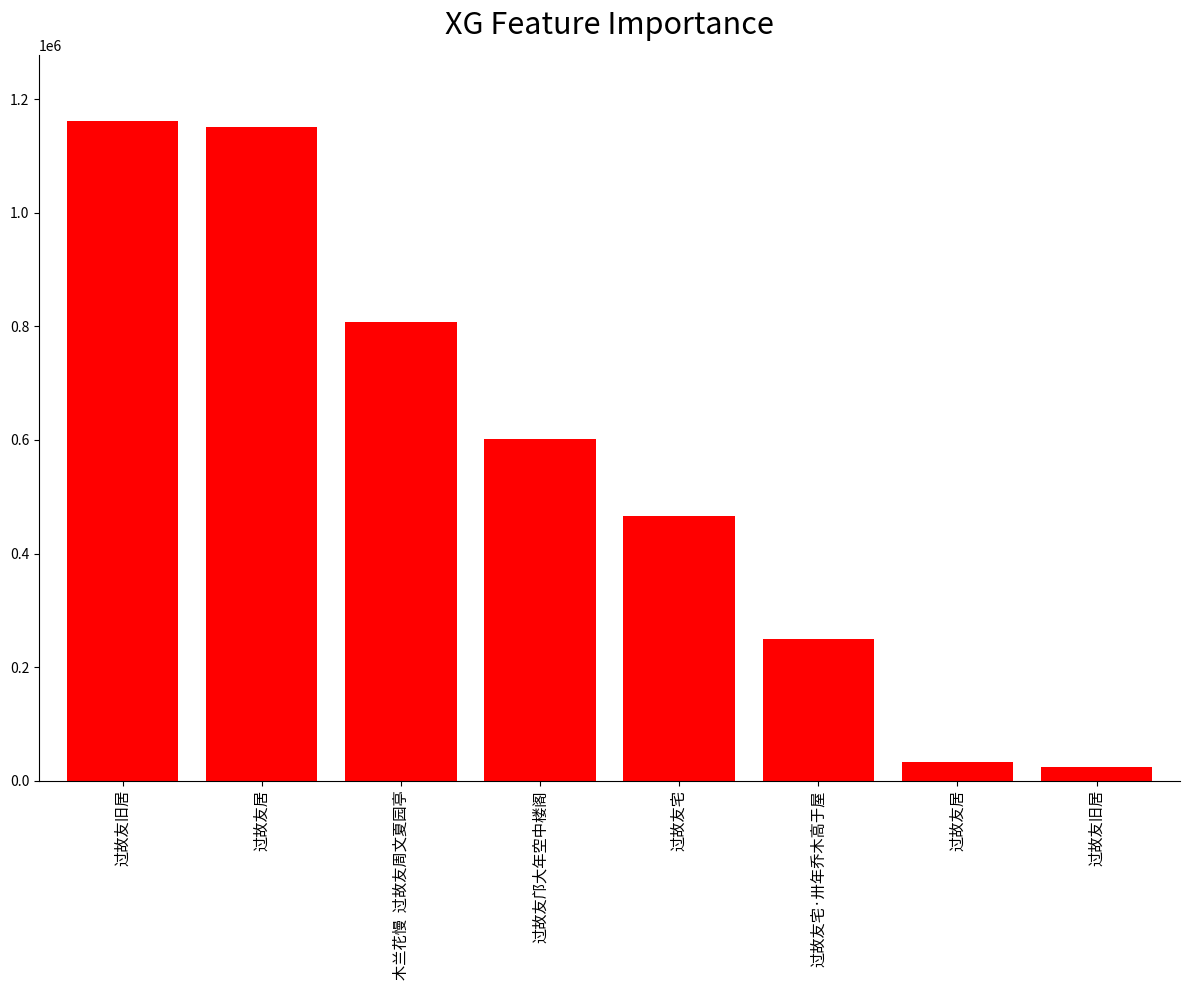

How many series are shown in this chart?

1